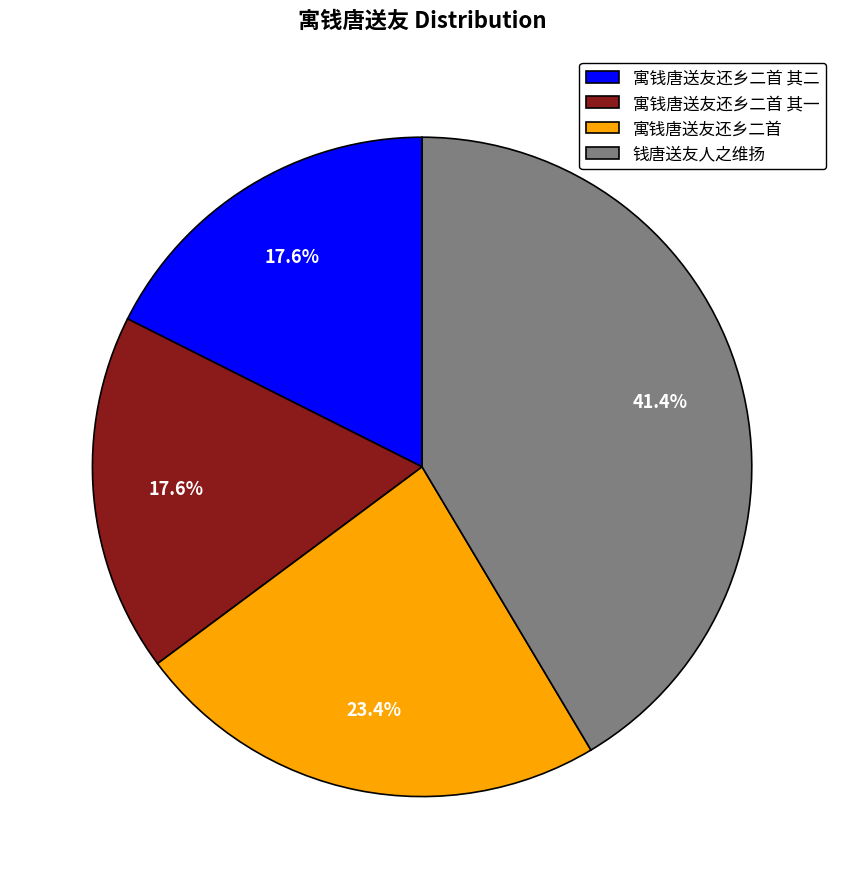

Count the number of slices in the pie.

4